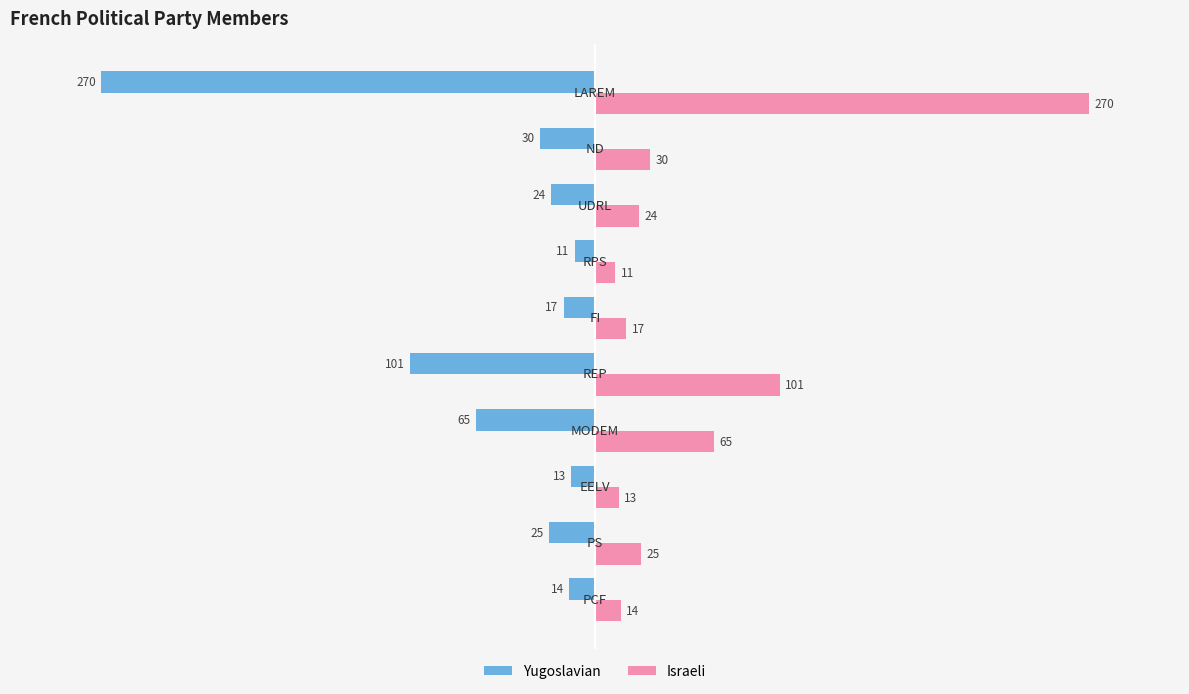

What is the average value of the Yugoslavian series?

-57